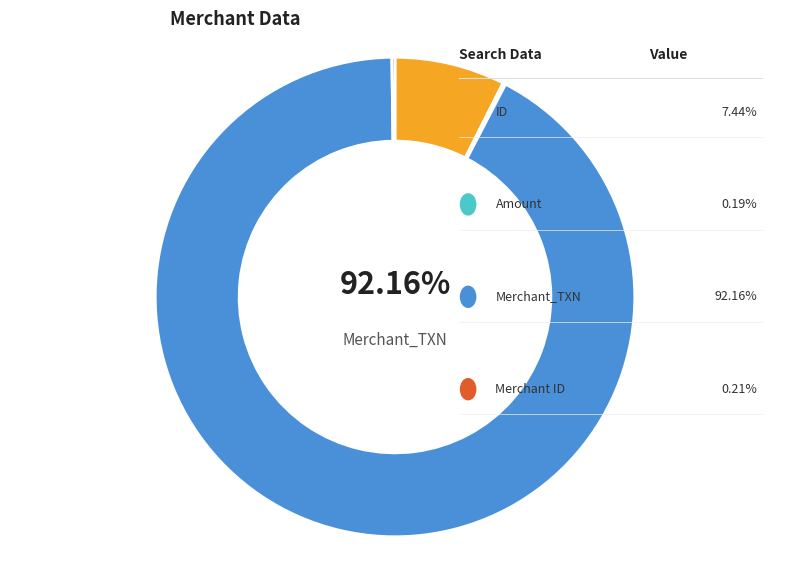

To the nearest percent, what is the difference between the largest and smallest slice percentages?

92%